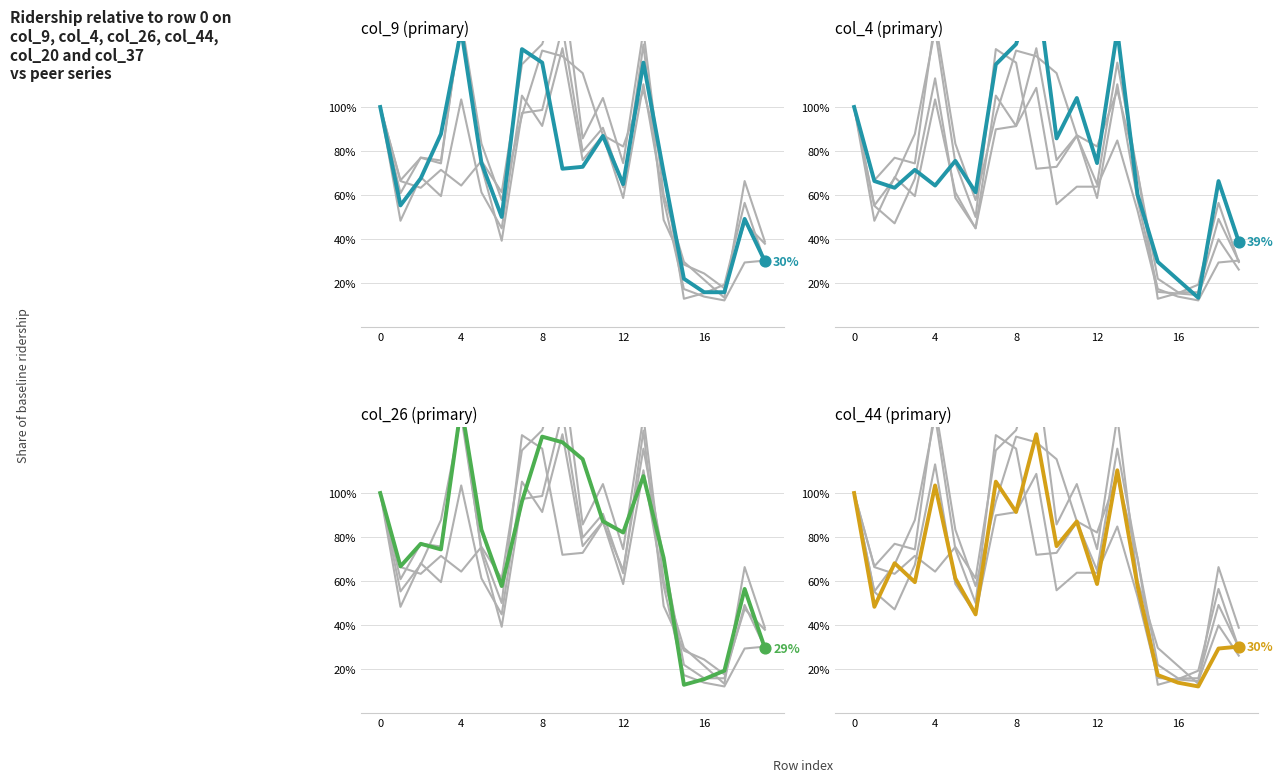

Which series reaches the maximum Y coordinate?

col_4